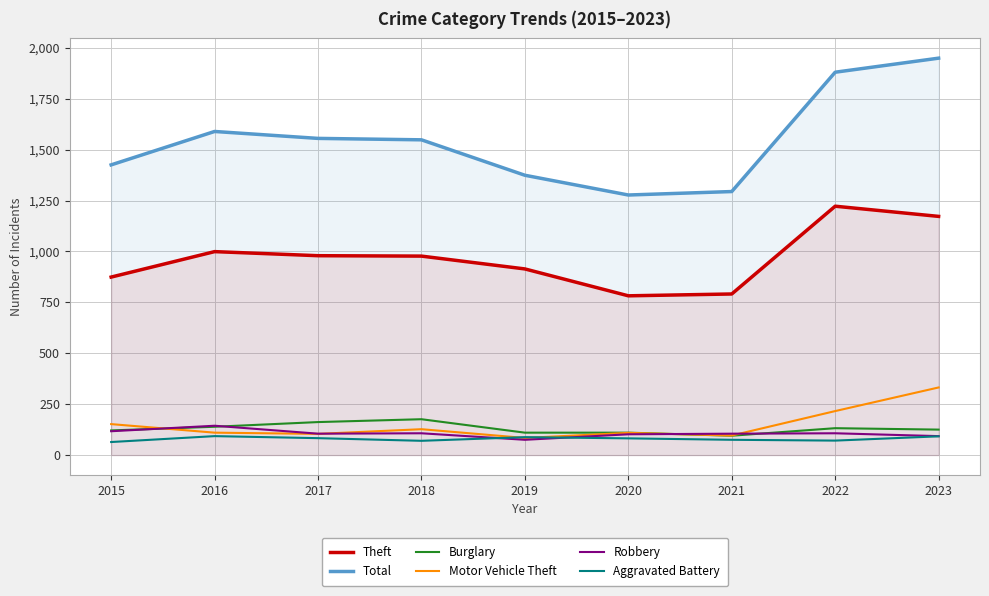

What is the difference between the Theft values at 2015 and 2021?

83